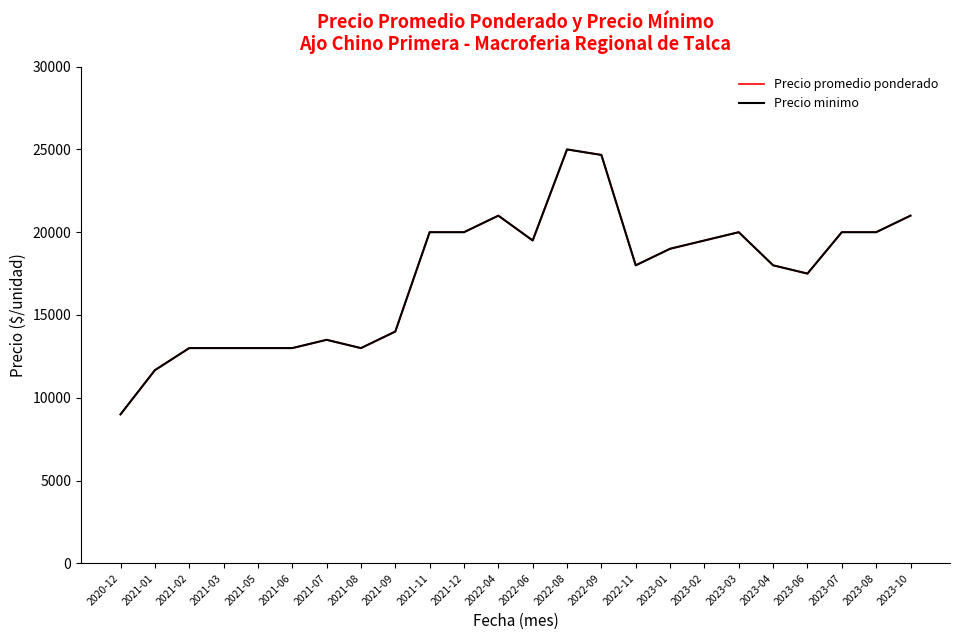

What is the value of the Precio minimo point at the 15th from the left?

24666